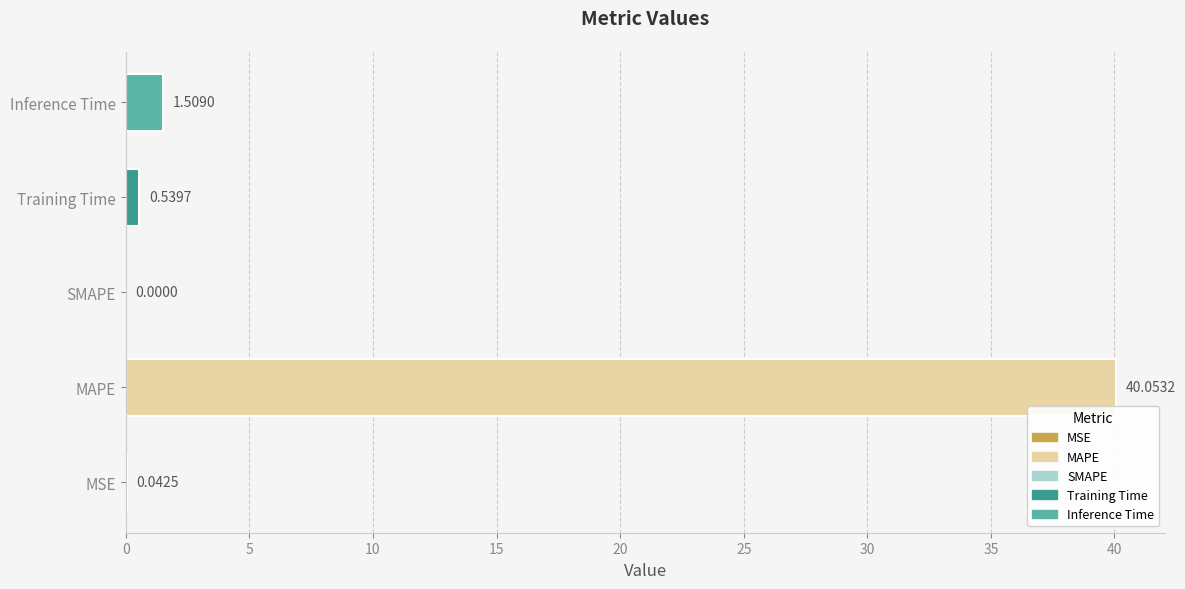

Where is the data nearest to the value 20?

Inference Time